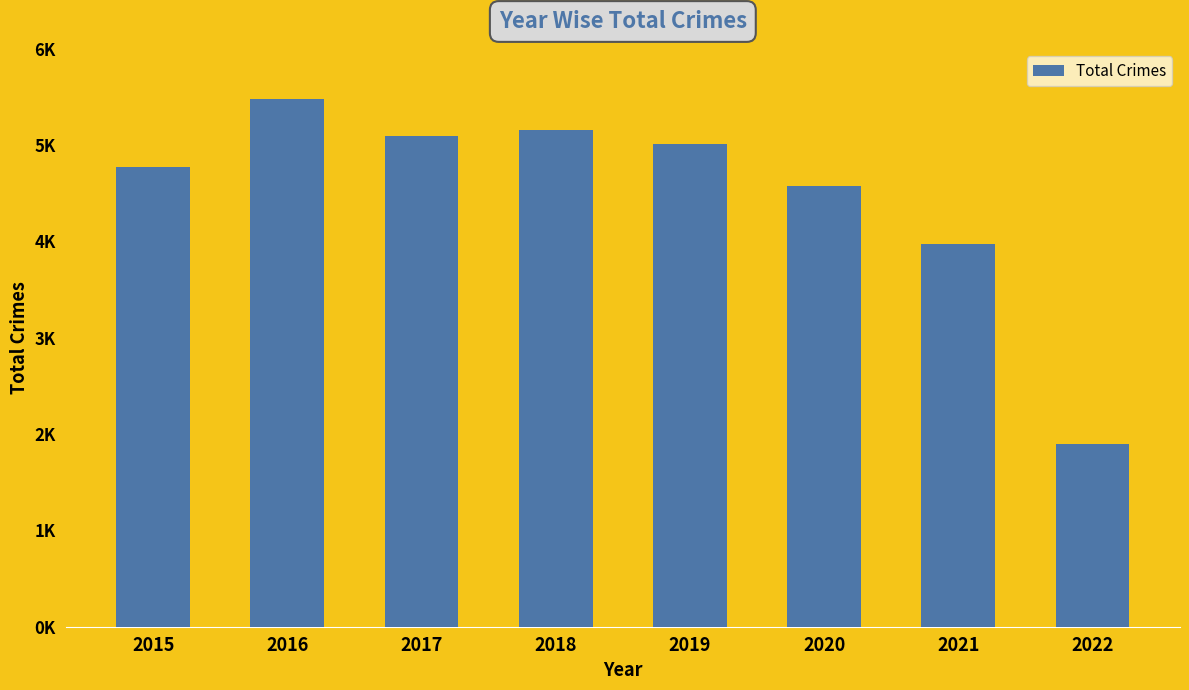

What is the difference between the maximum and minimum values?

3583